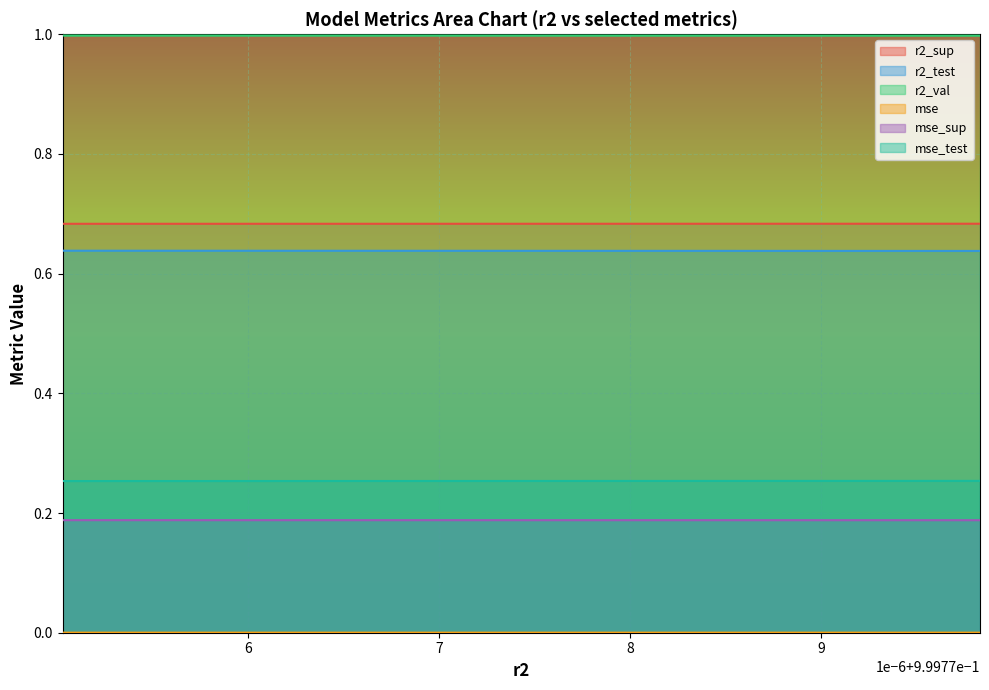

Which series has the largest total across all categories?

r2_val